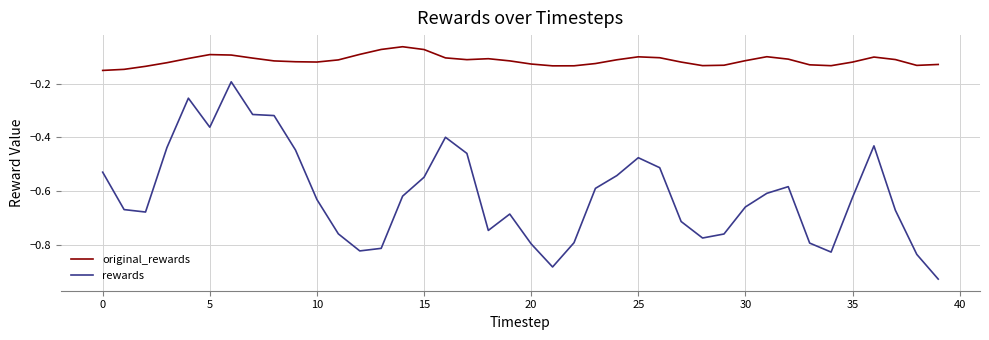

Which series has the widest spread of values?

rewards